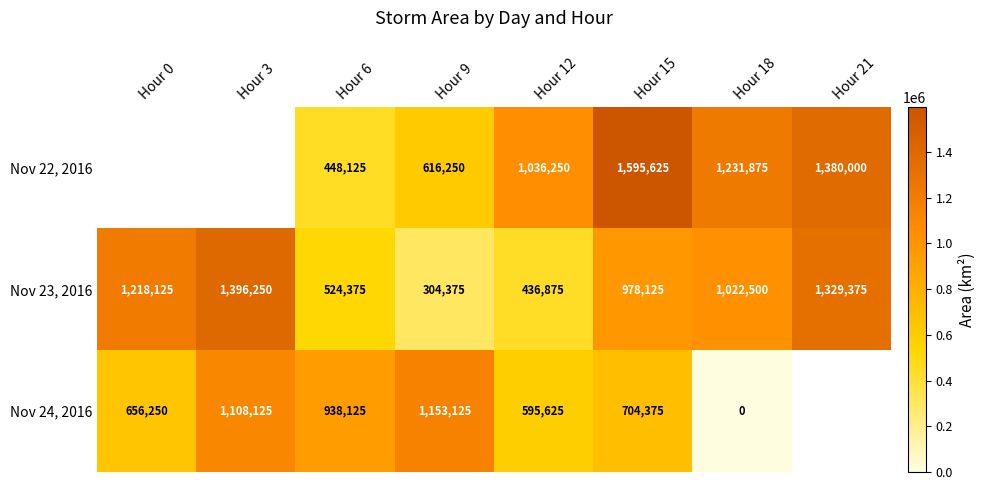

The Nov 23, 2016 series shows 396947 at Hour 9. True or false?

False